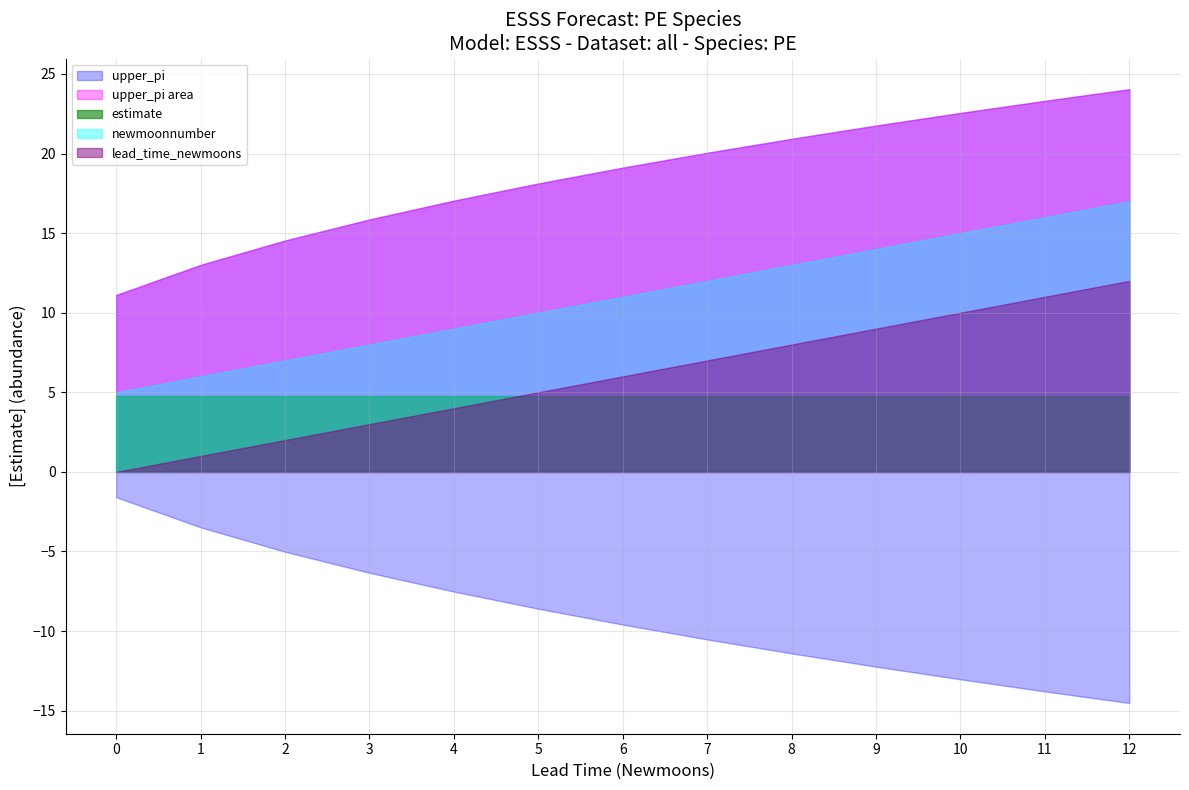

Read the upper_pi value at 10.

22.5